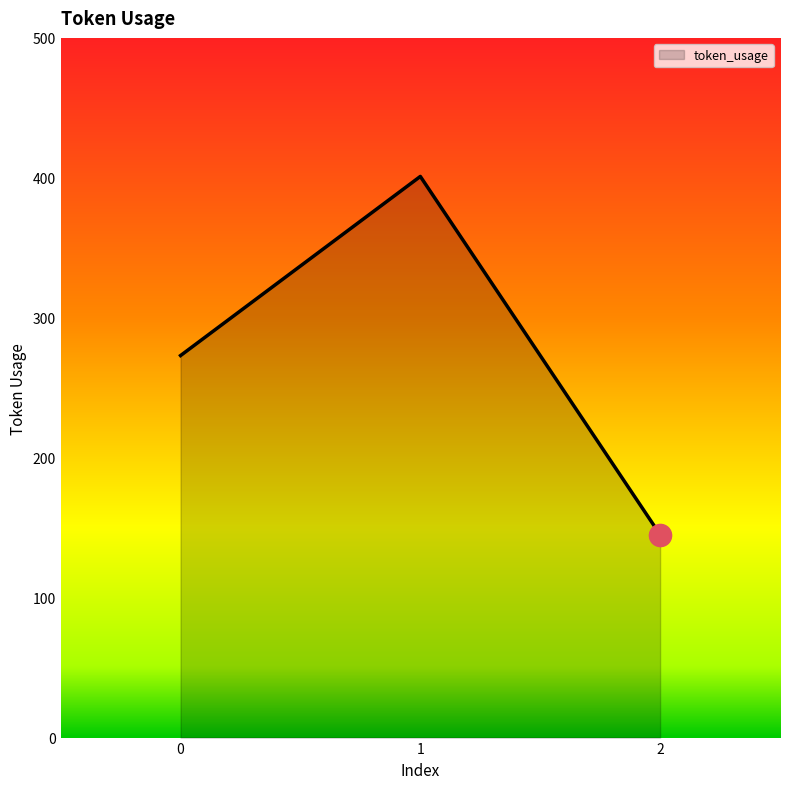

List the labels in order of value, largest first.

1, 0, 2